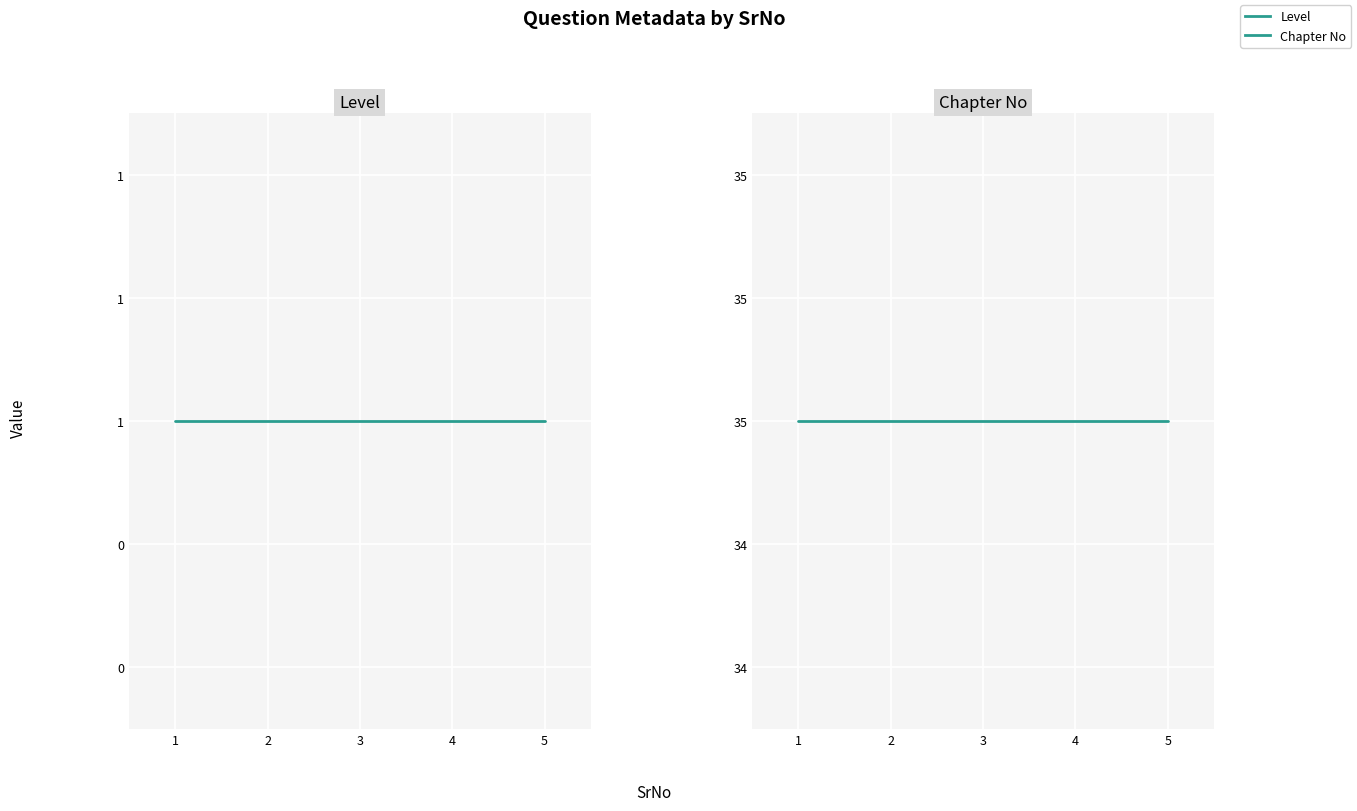

What is the smallest value displayed?

1